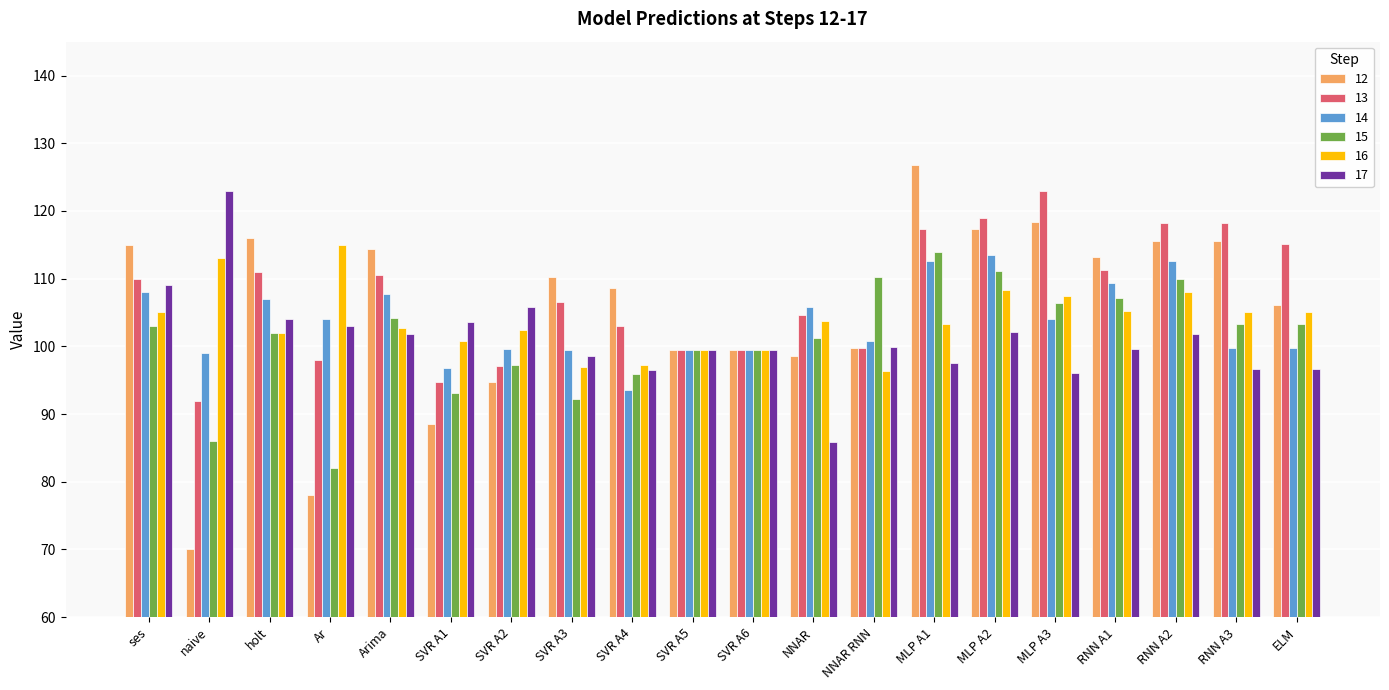

True or false: 13 has a value of 99.5 at SVR A5.

True